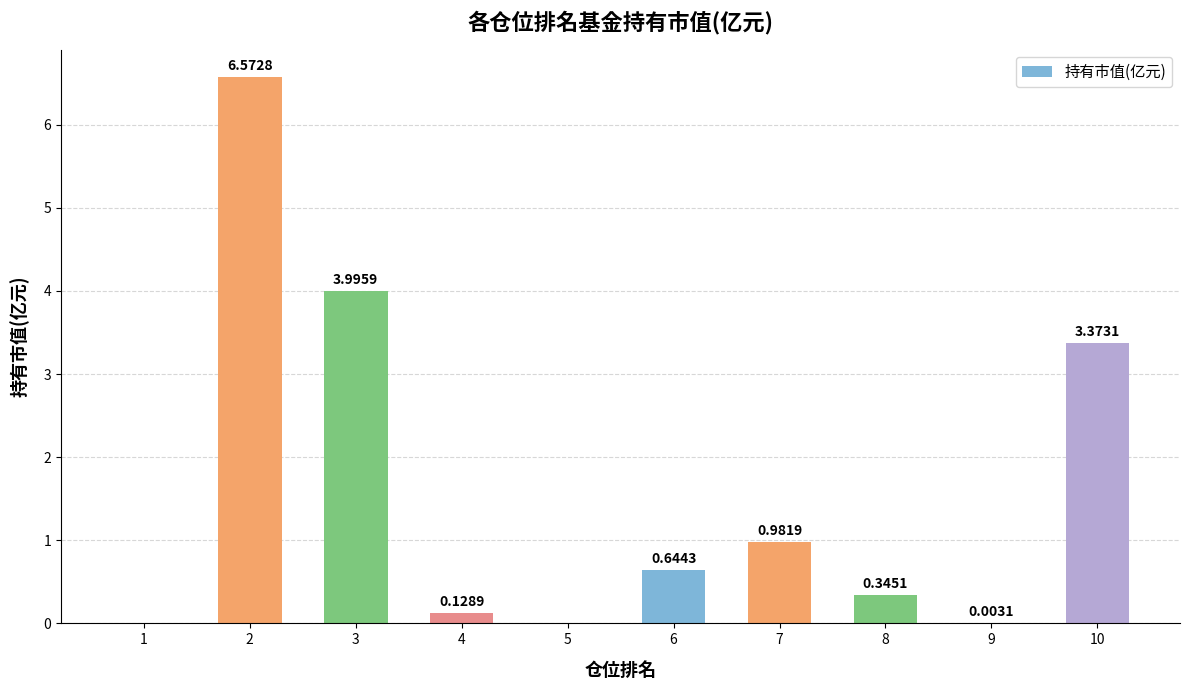

What is the change in value from 1 to 10?

+3.4